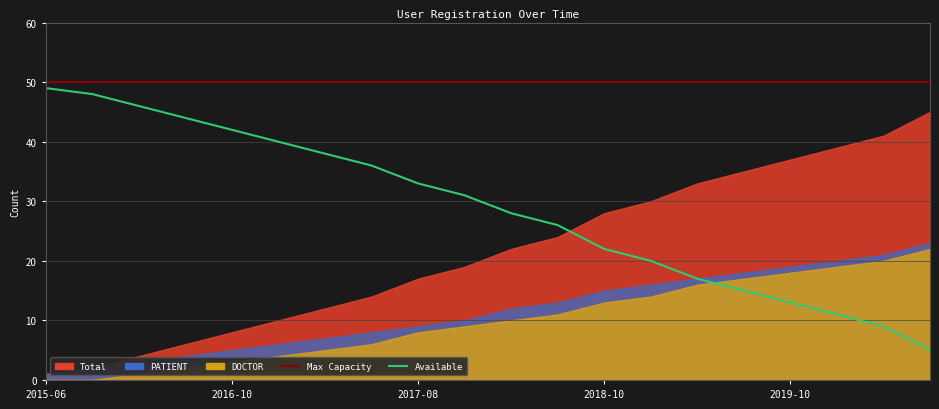

How many lines are shown in the chart?

2